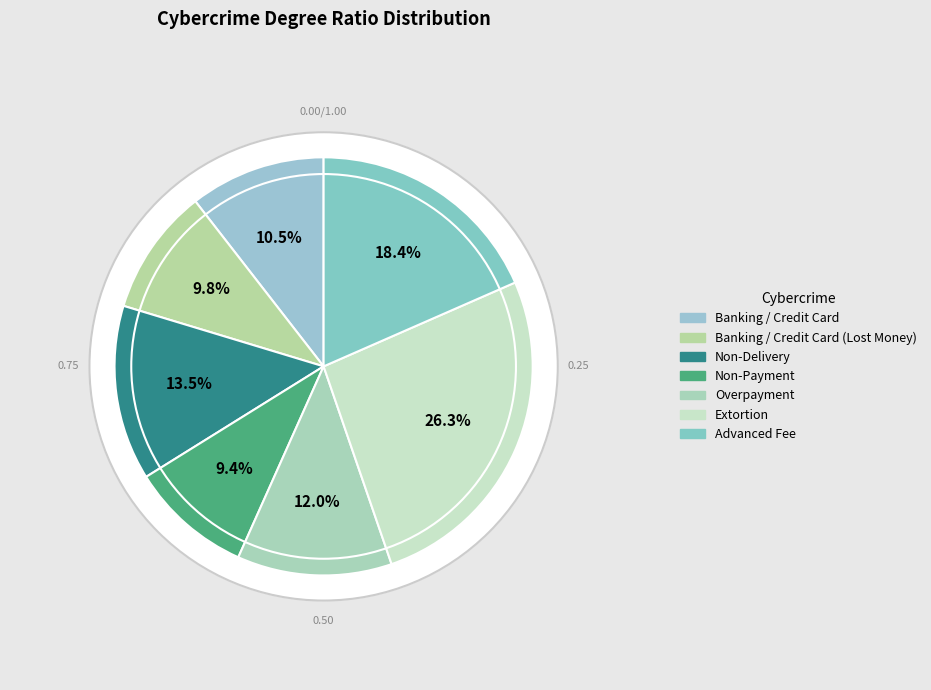

Rank the categories by value from highest to lowest.

Extortion, Advanced Fee, Non-Delivery, Overpayment, Banking / Credit Card, Banking / Credit Card (Lost Money), Non-Payment